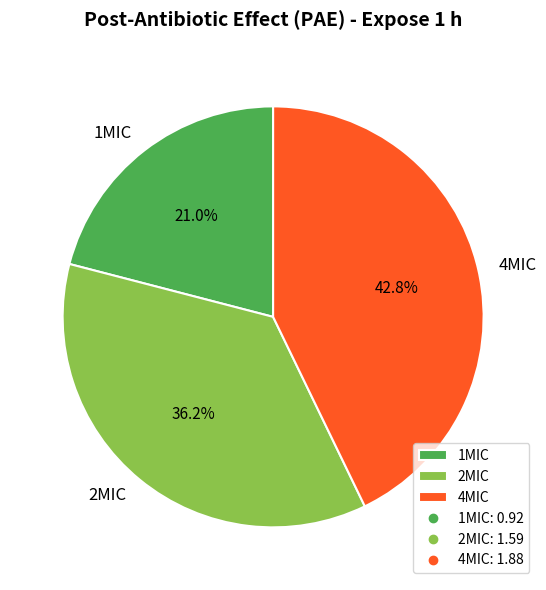

The 1MIC slice represents 21% of the pie. True or false?

True